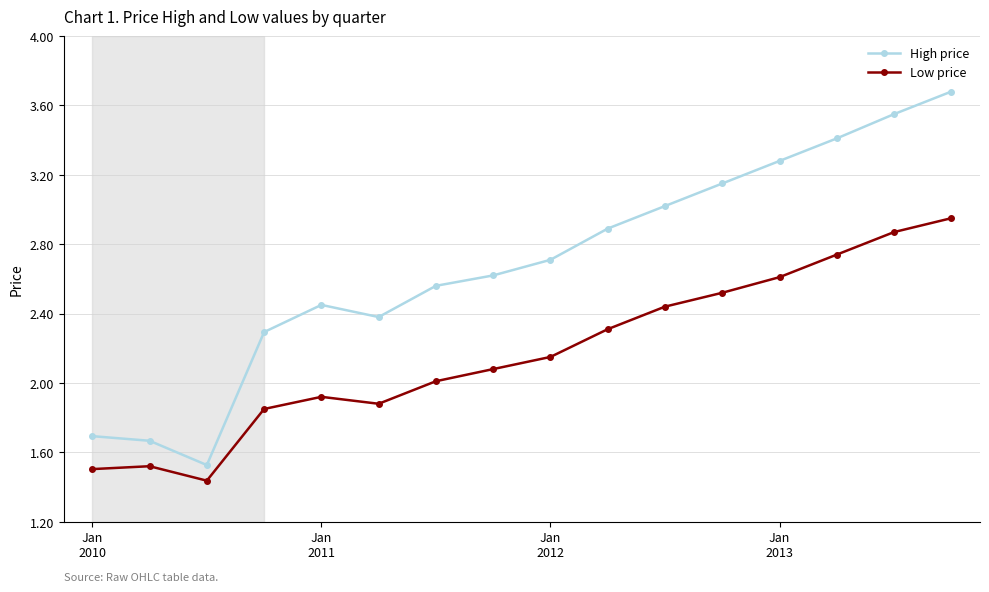

How many interior local peaks does the High price series have?

1